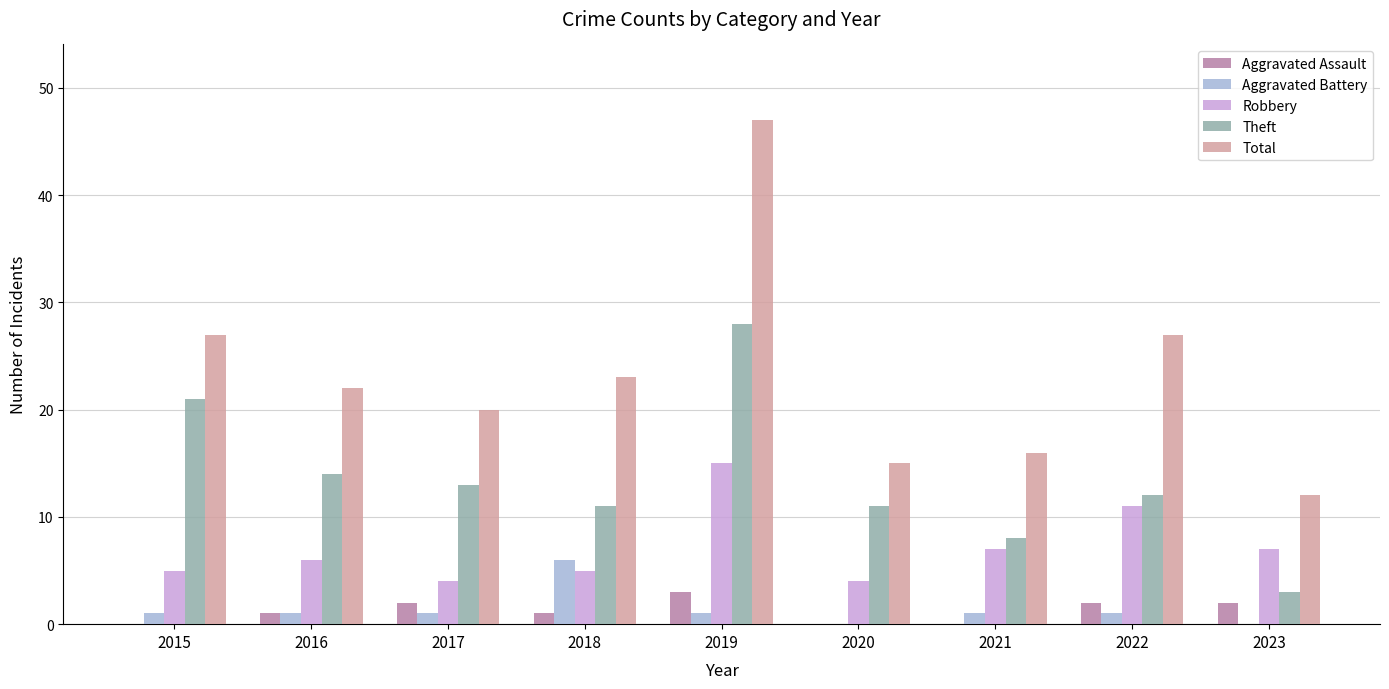

What is the sum of all Aggravated Assault values?

11